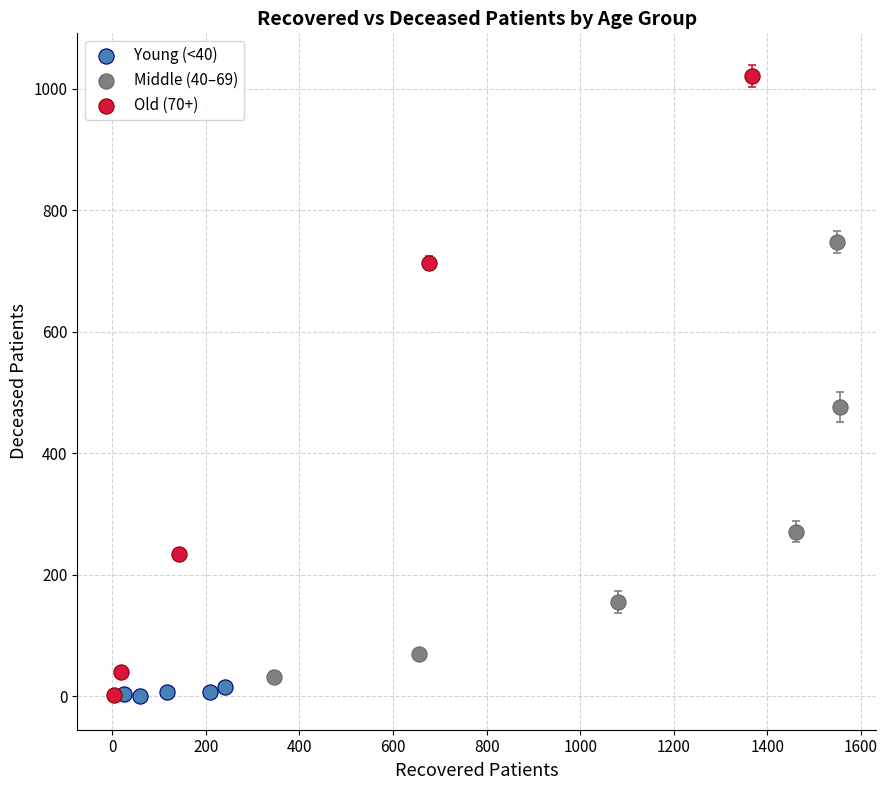

Which series reaches the maximum Y coordinate?

Old (70+)